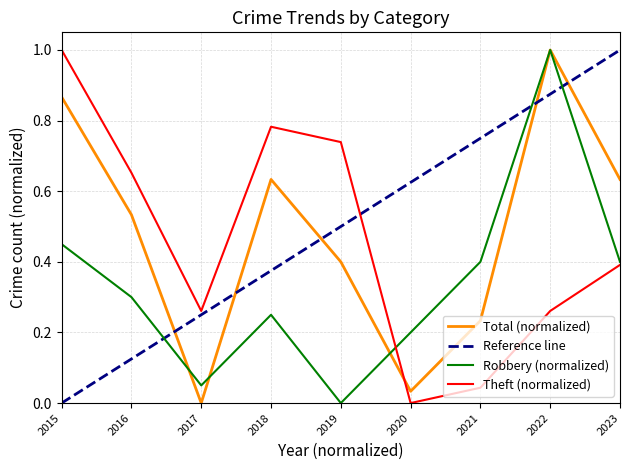

Is the value of Robbery at 2021 greater than the value of Total at 2020?

Yes